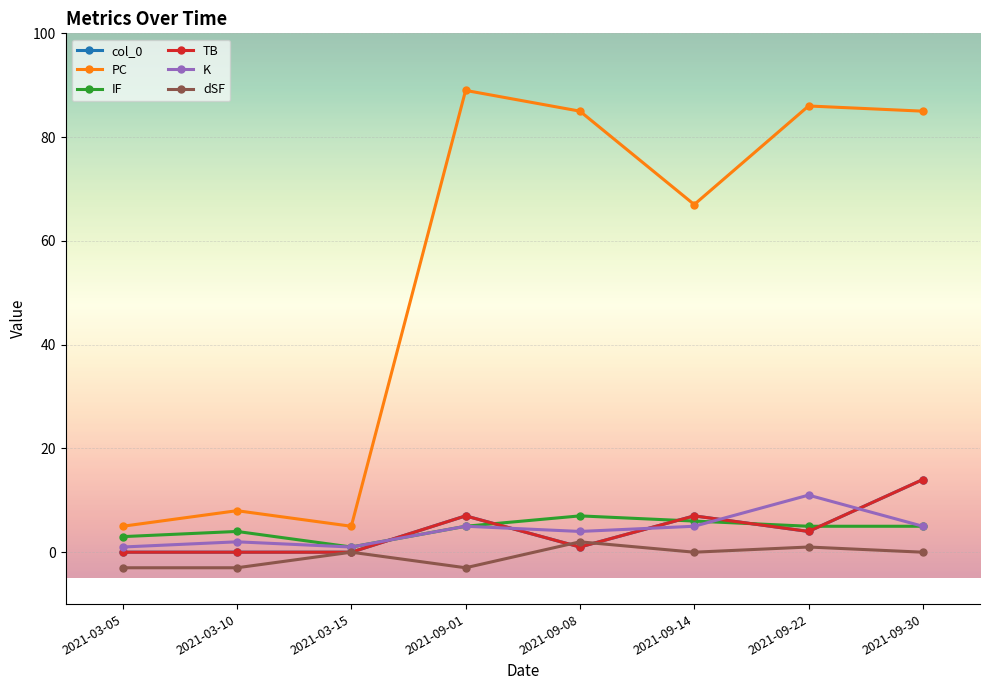

What position from the left is 2021-09-14?

6